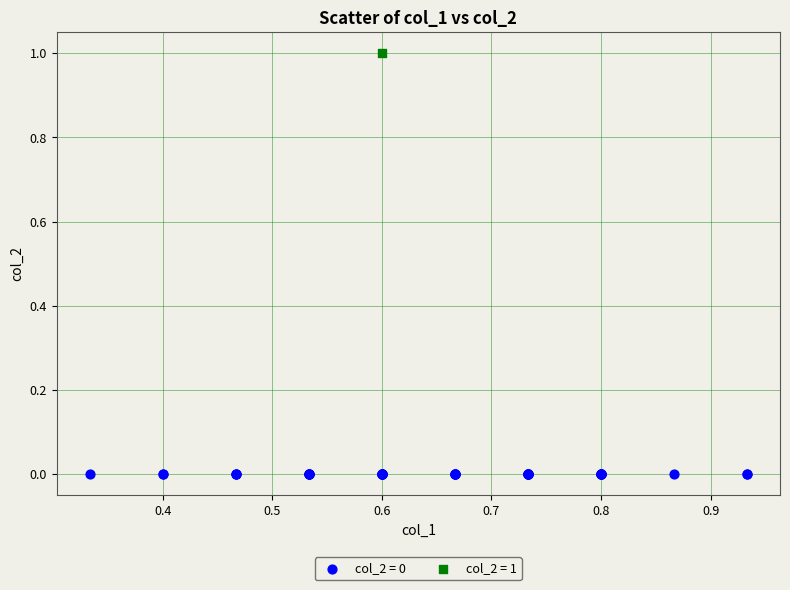

Which series reaches the maximum Y coordinate?

col_2 = 1